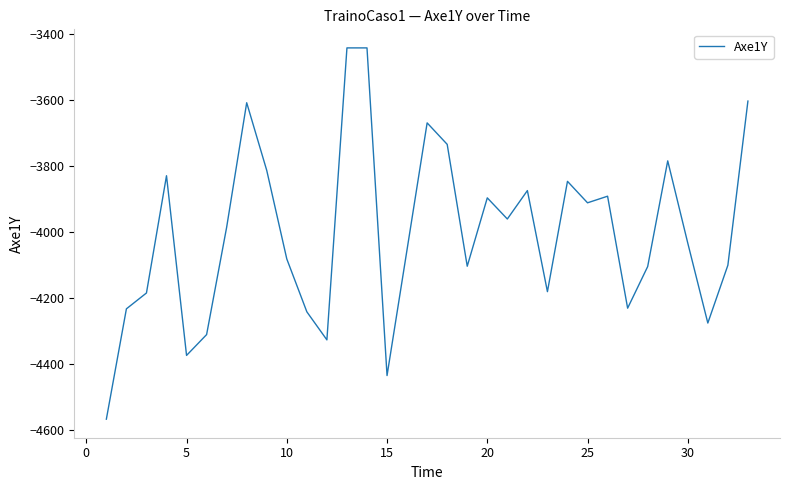

What is the difference between the maximum and minimum values?

1124